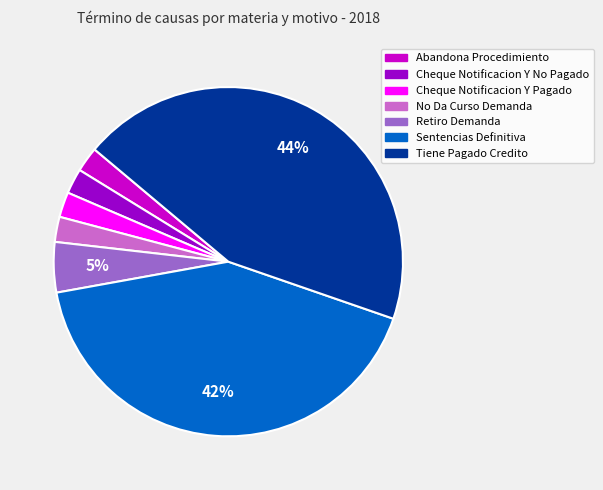

To the nearest percent, what is the difference between the largest and smallest slice percentages?

42%